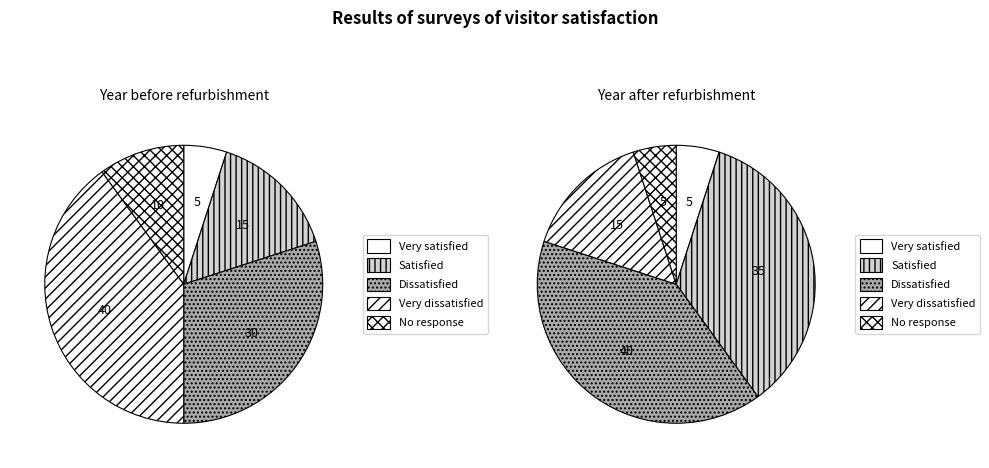

Is there a majority slice in this chart?

No